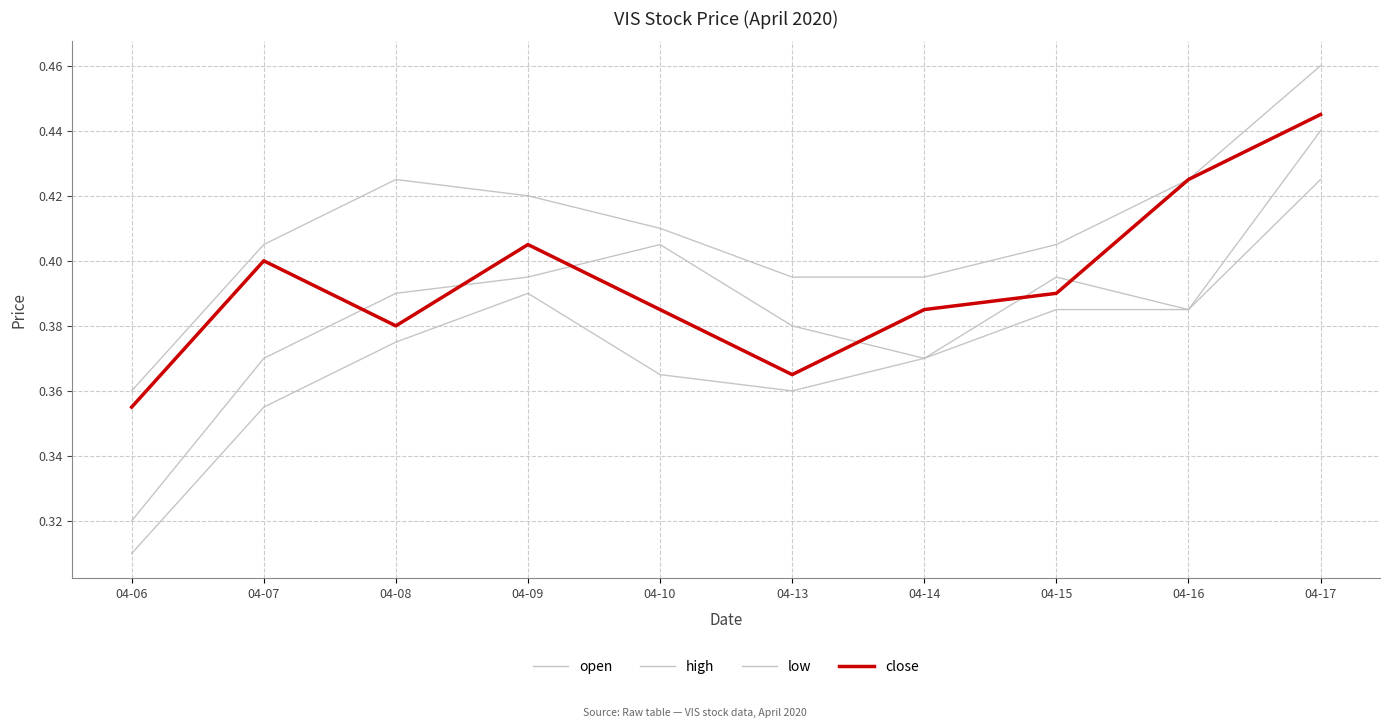

How many lines are shown in the chart?

4